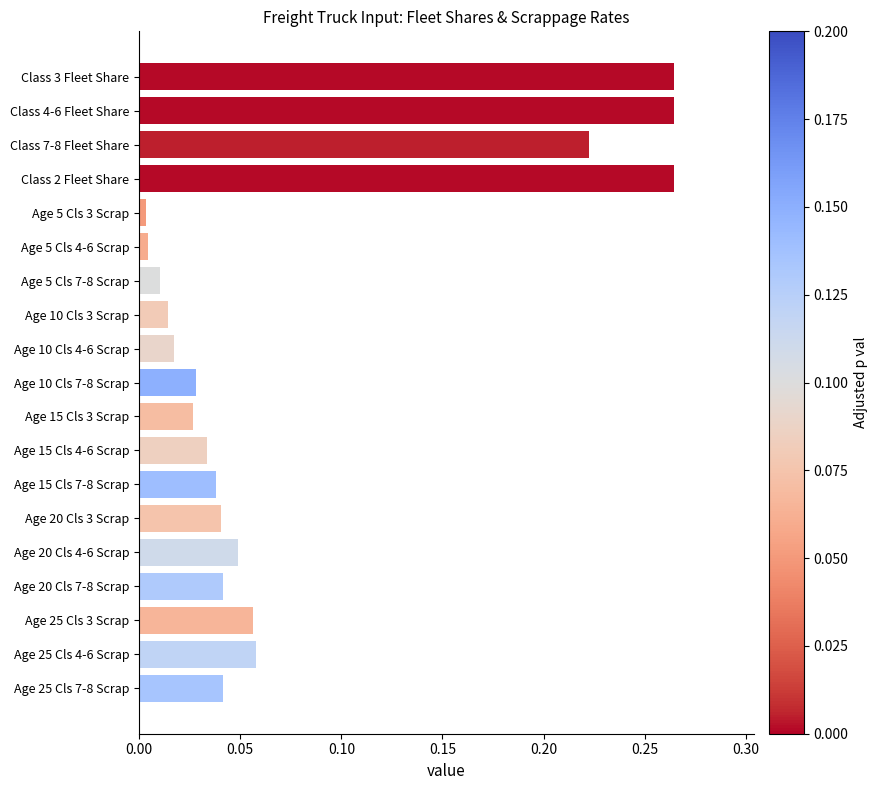

What is the label of the 1st bar from the bottom?

Age 25 Cls 7-8 Scrap